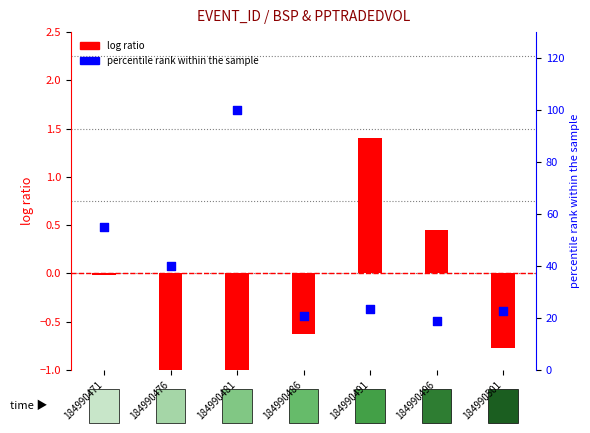

What is the change in value from 184990471 to 184990486?

-34.5